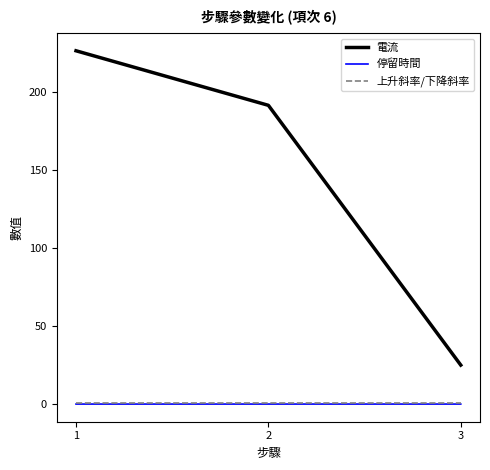

Between 1 and 3, which series saw the biggest shift?

電流